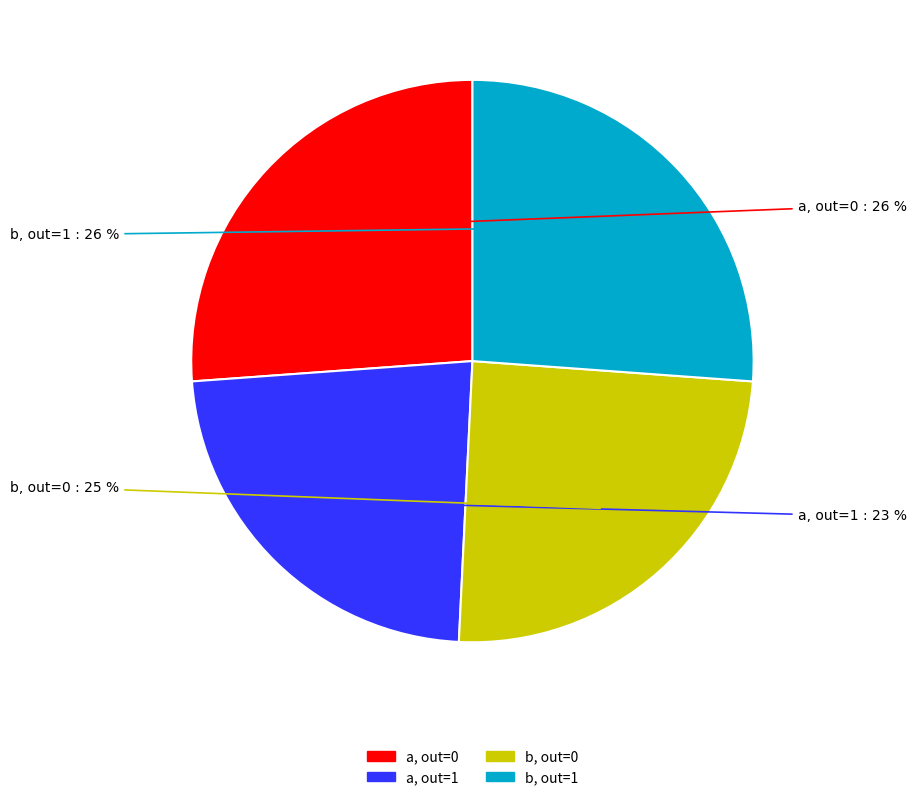

Does any single category account for the majority?

No